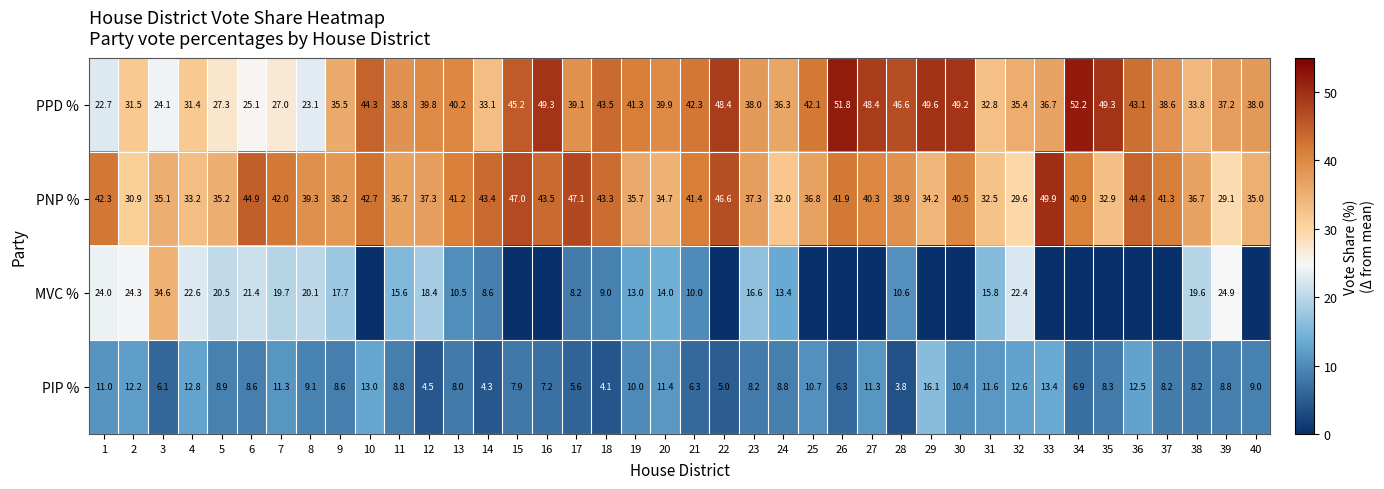

Where does the PIP % series first go above 8?

1